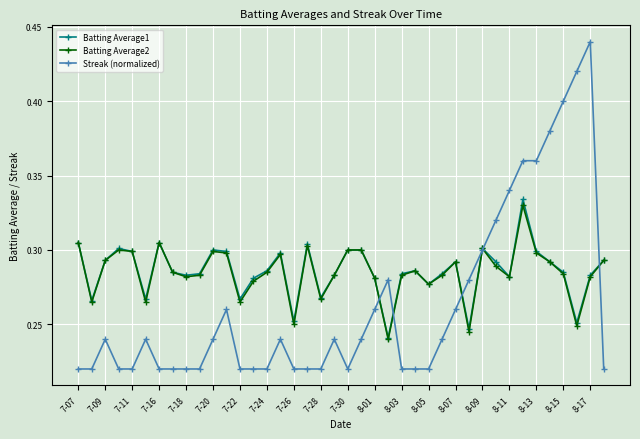

How many Batting Average2 values are between 0 and 1?

40